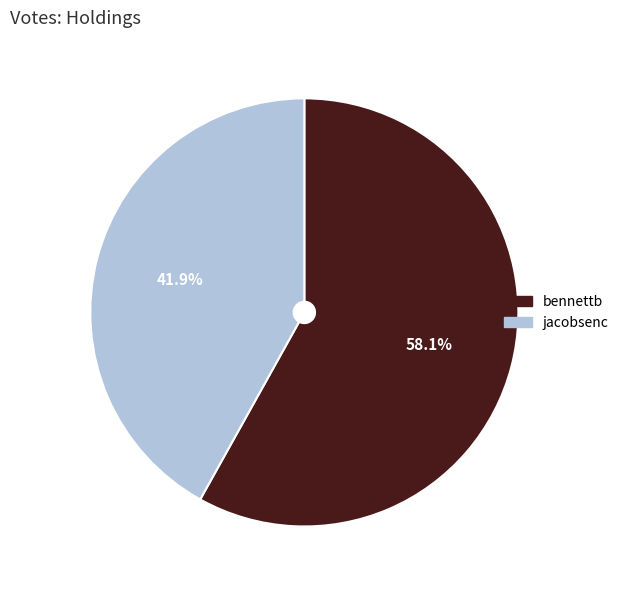

How many slices are in this pie chart?

2